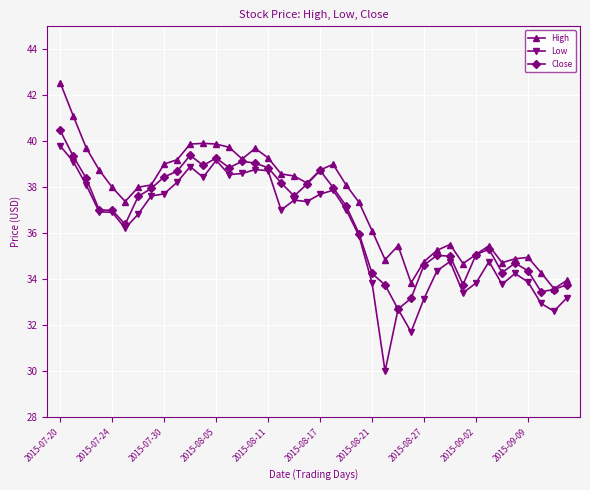

Which series has the largest range (max minus min)?

Low